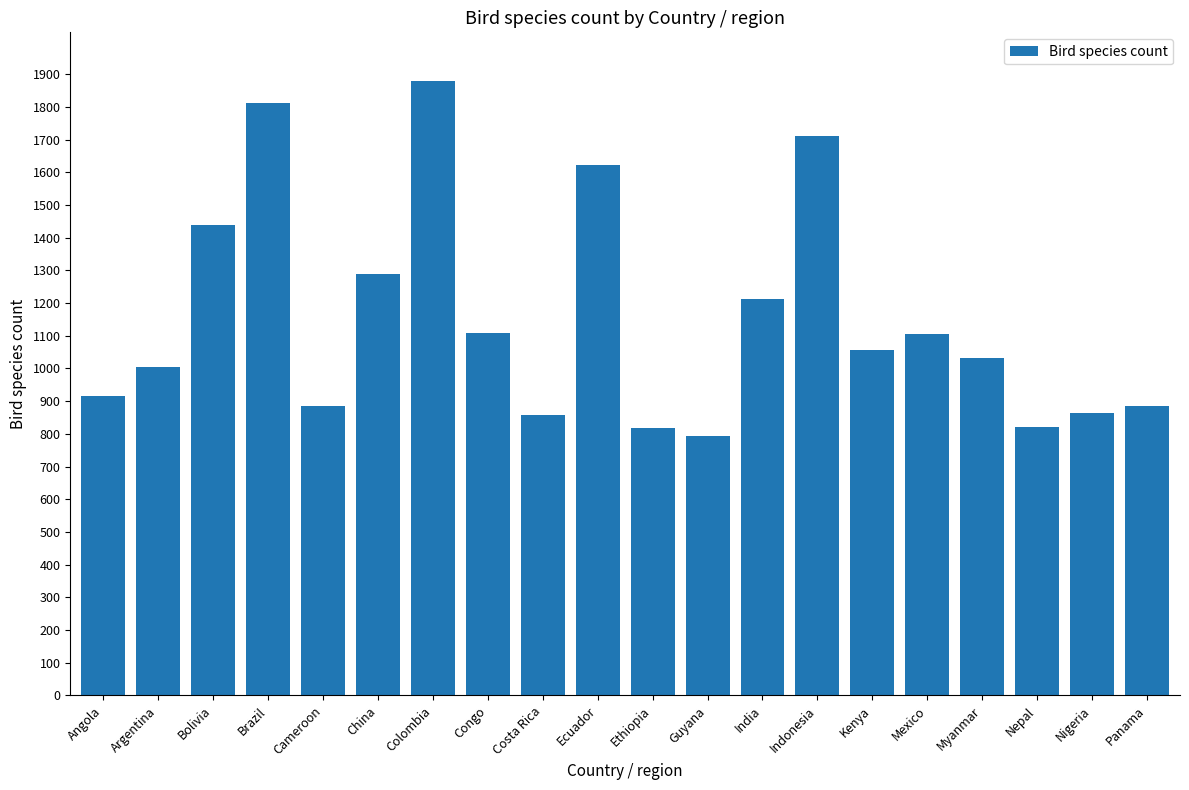

What is the smallest value displayed?

795